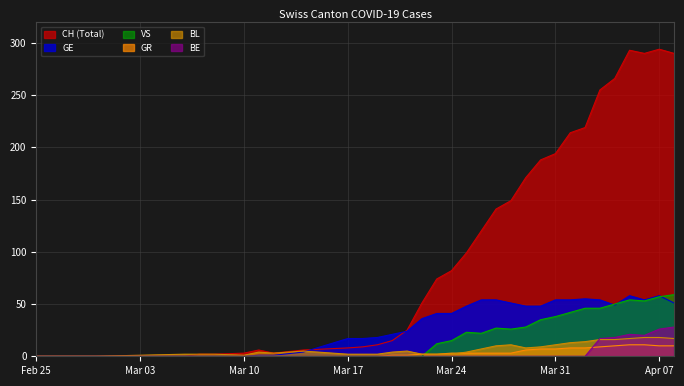

True or false: GR has a value of 0 at 2020-03-07.

True